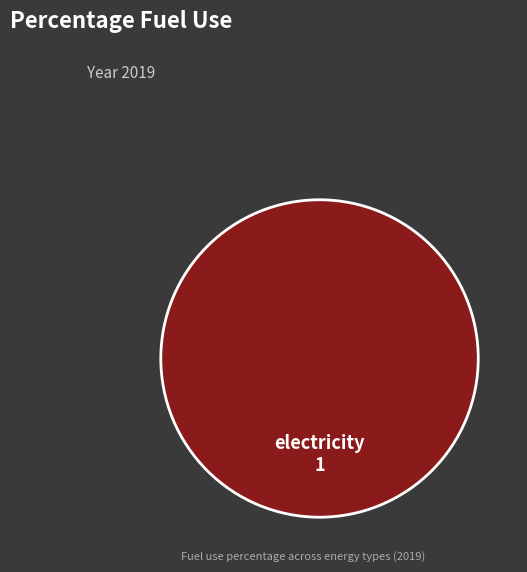

Is there a majority slice in this chart?

Yes